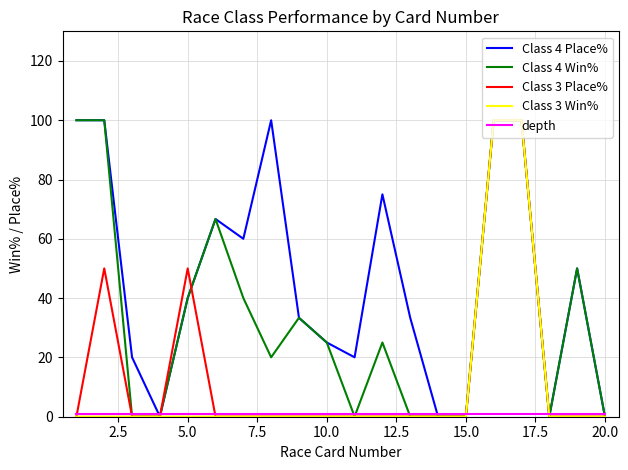

What is the highest value of the Class 3 Win% series?

100.0